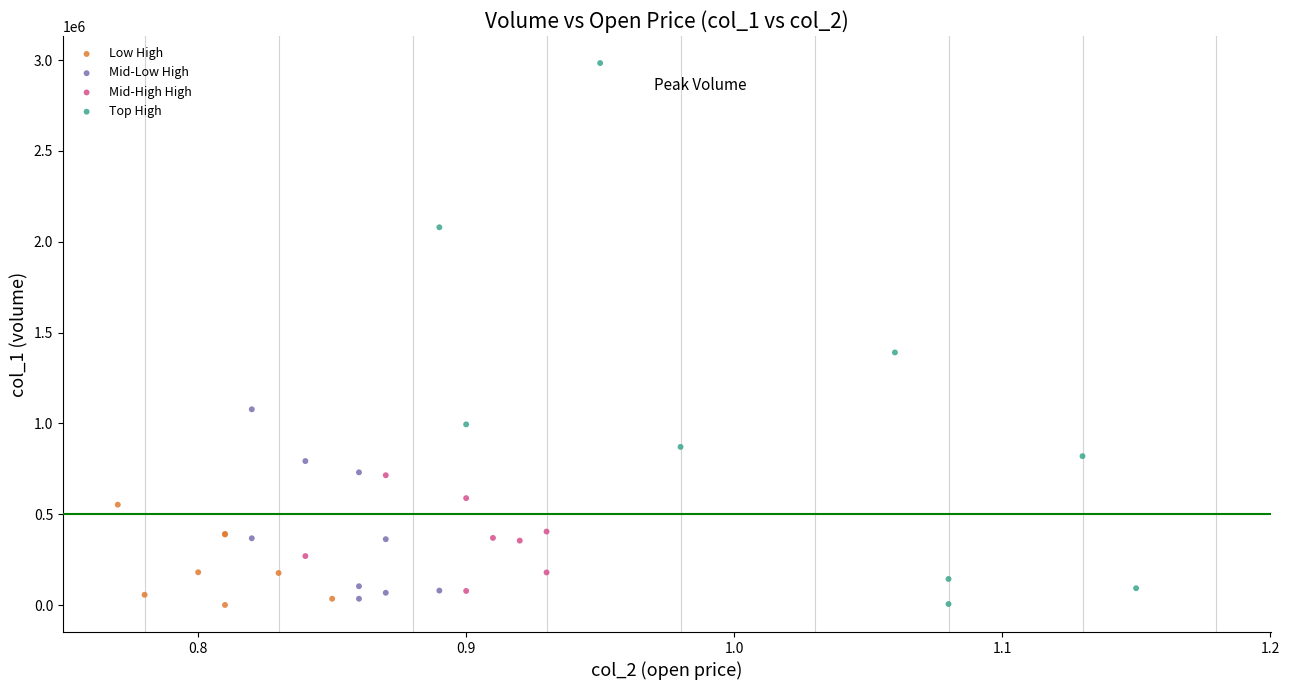

Which series contains the highest Y value?

Top High